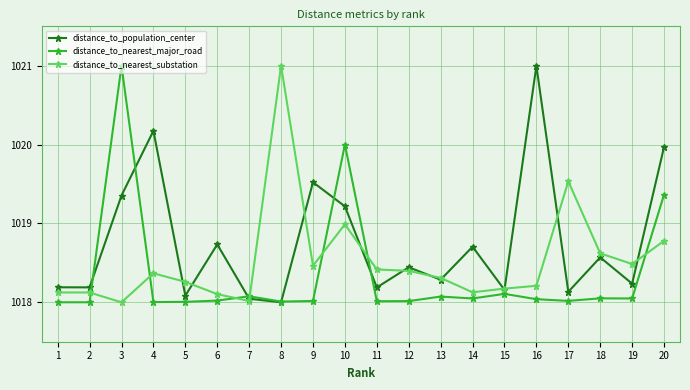

How many lines are shown in the chart?

3